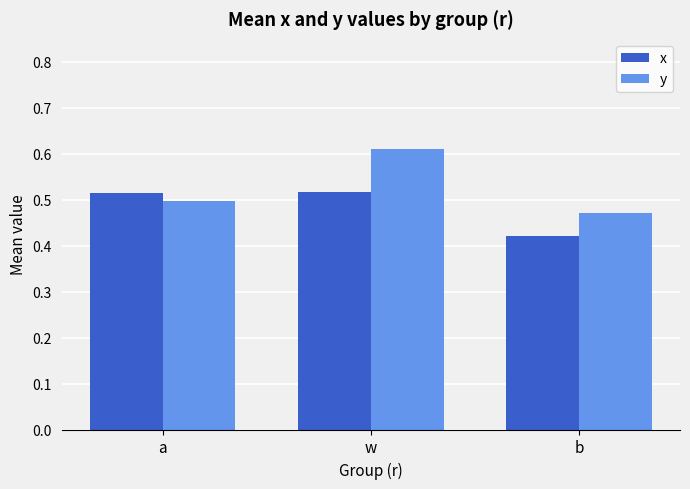

What is the sum of the x values at a and w?

1.0